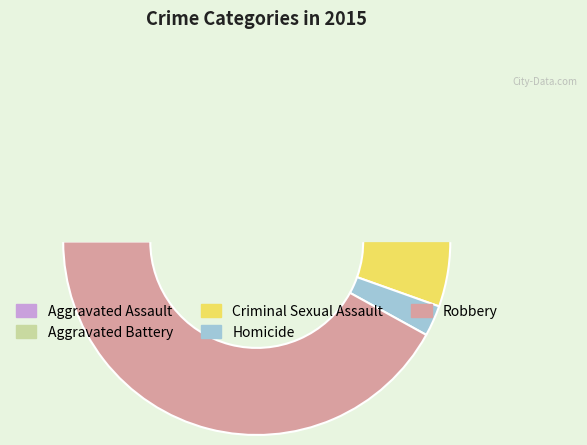

What is the change in value from Aggravated Assault to Aggravated Battery?

+59